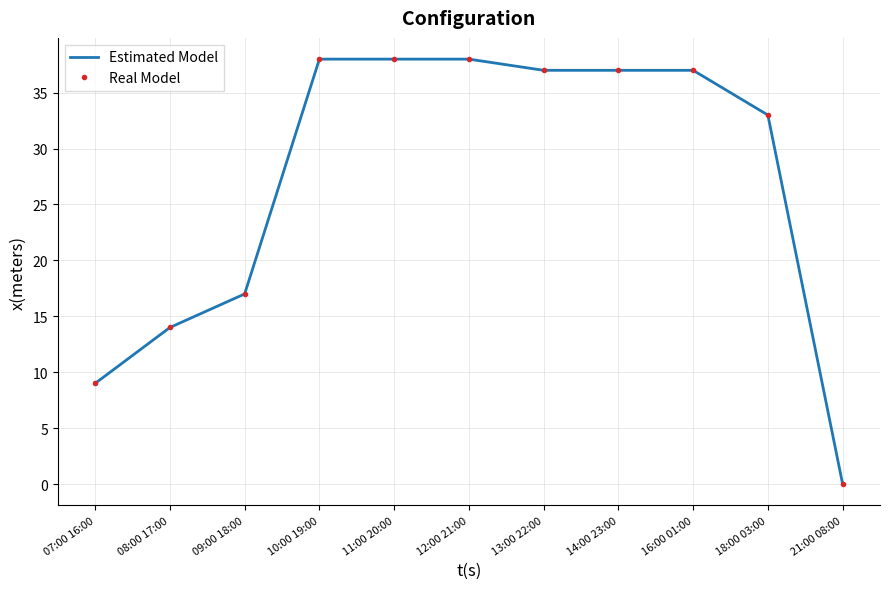

What is the difference between the Real Model values at 12:00 21:00 and 08:00 17:00?

24